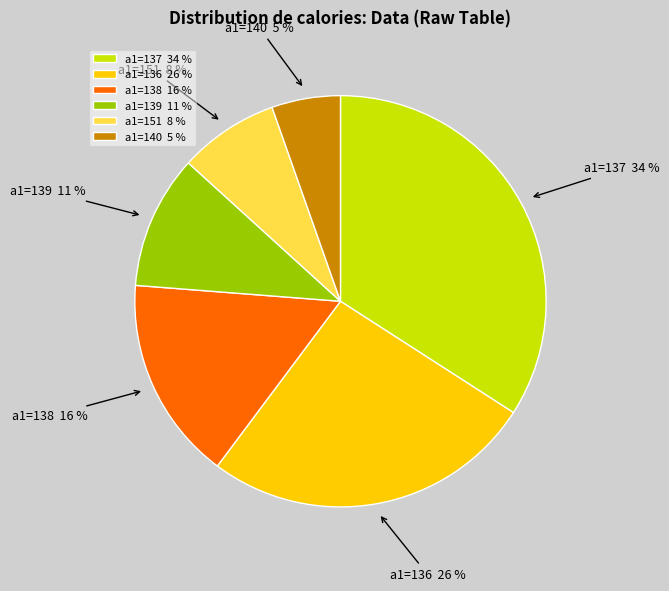

Rank the categories by value from lowest to highest.

a1=140 5 %, a1=151 8 %, a1=139 11 %, a1=138 16 %, a1=136 26 %, a1=137 34 %